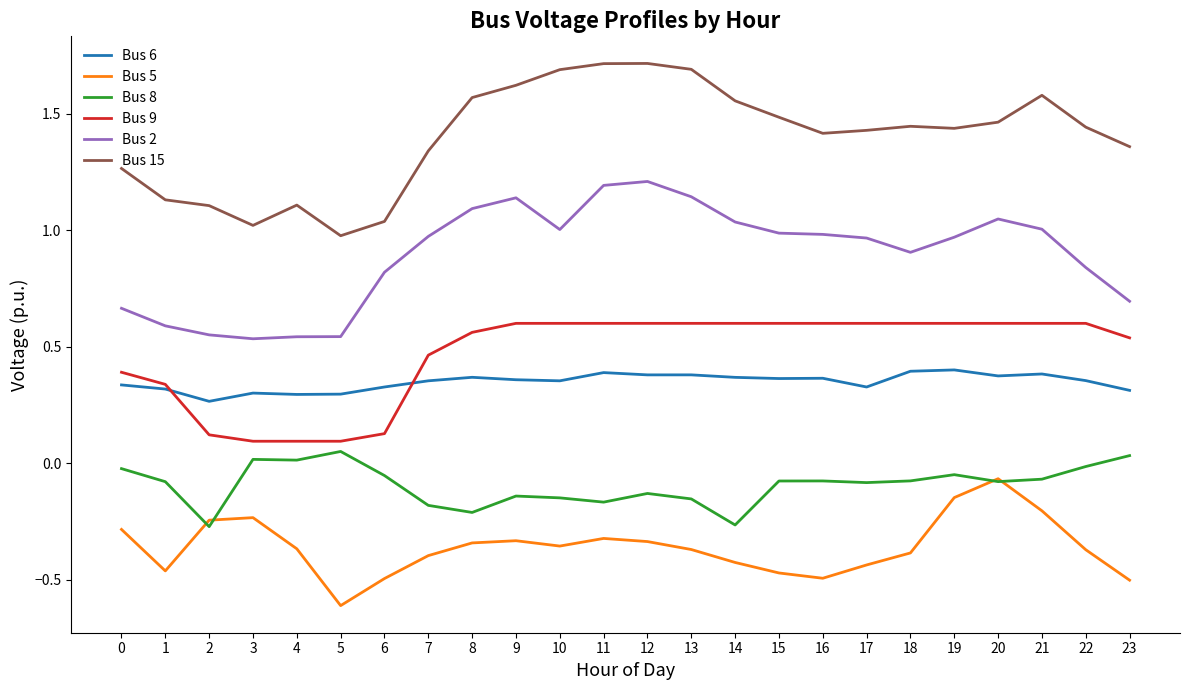

Which series has the widest spread of values?

Bus 15